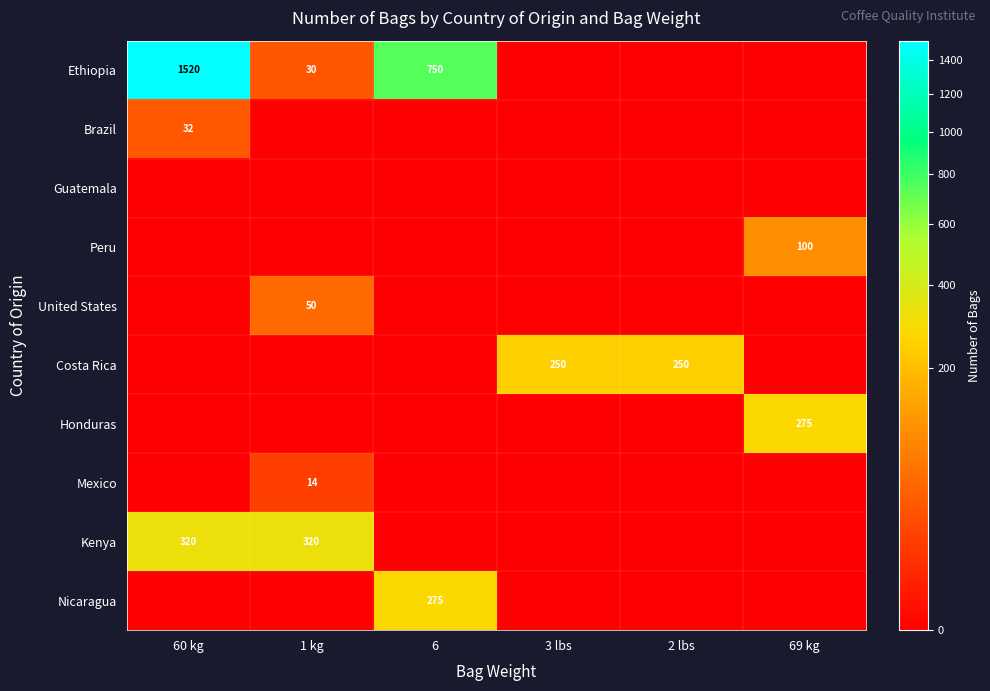

True or false: Ethiopia has a value of 1520 at 60 kg.

True